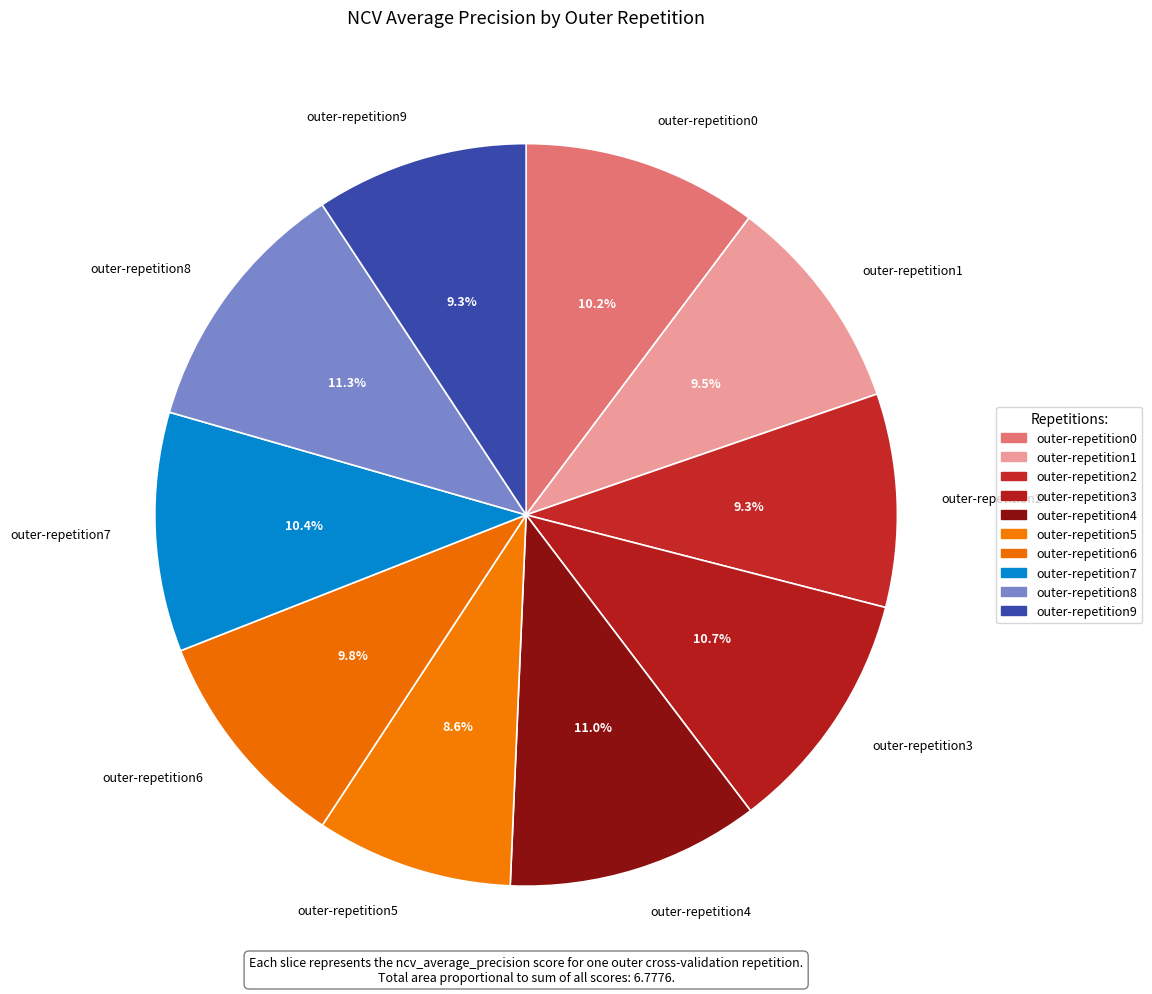

Count the number of slices in the pie.

10